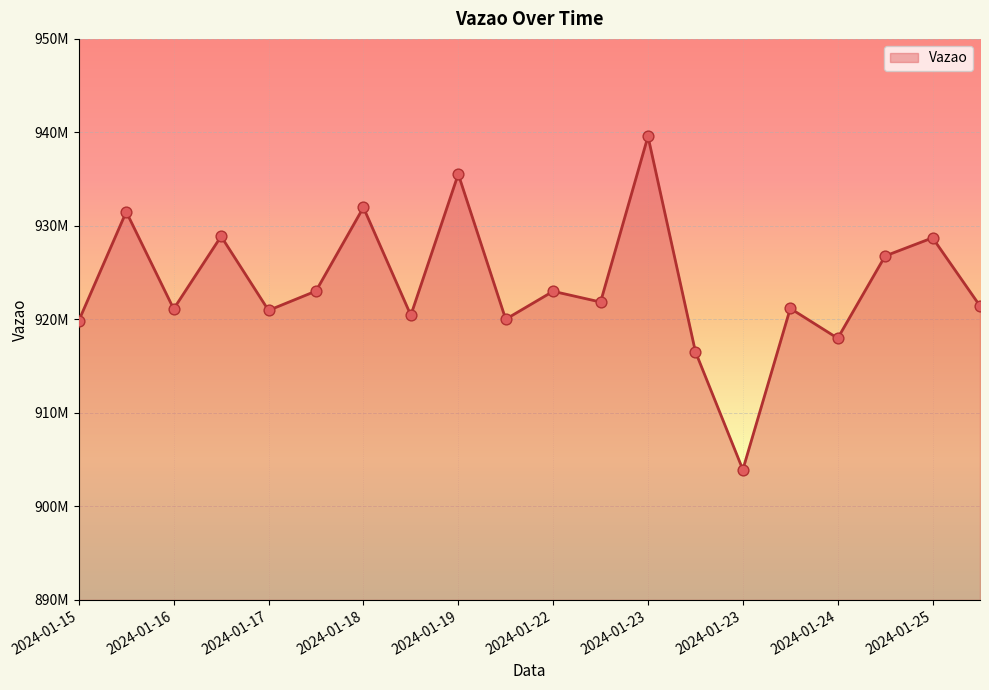

Does the chart have visible grid lines?

Yes